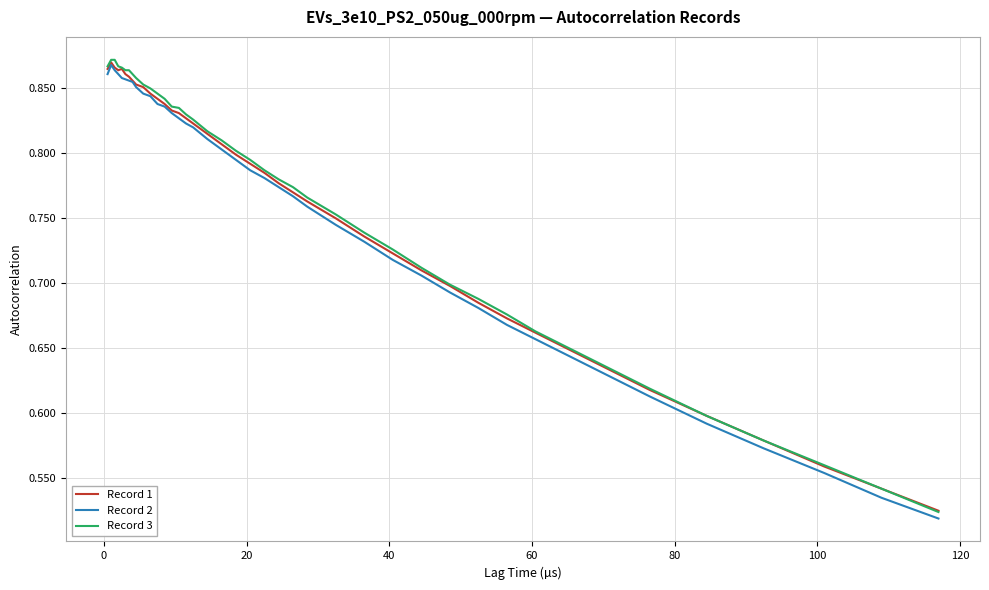

What is the minimum value shown in the chart?

0.5